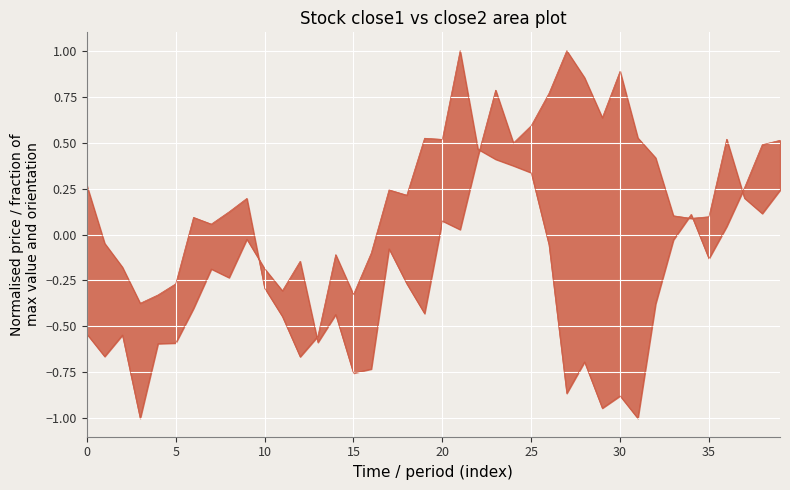

Is it true that close1 equals -0.1 at 12?

True